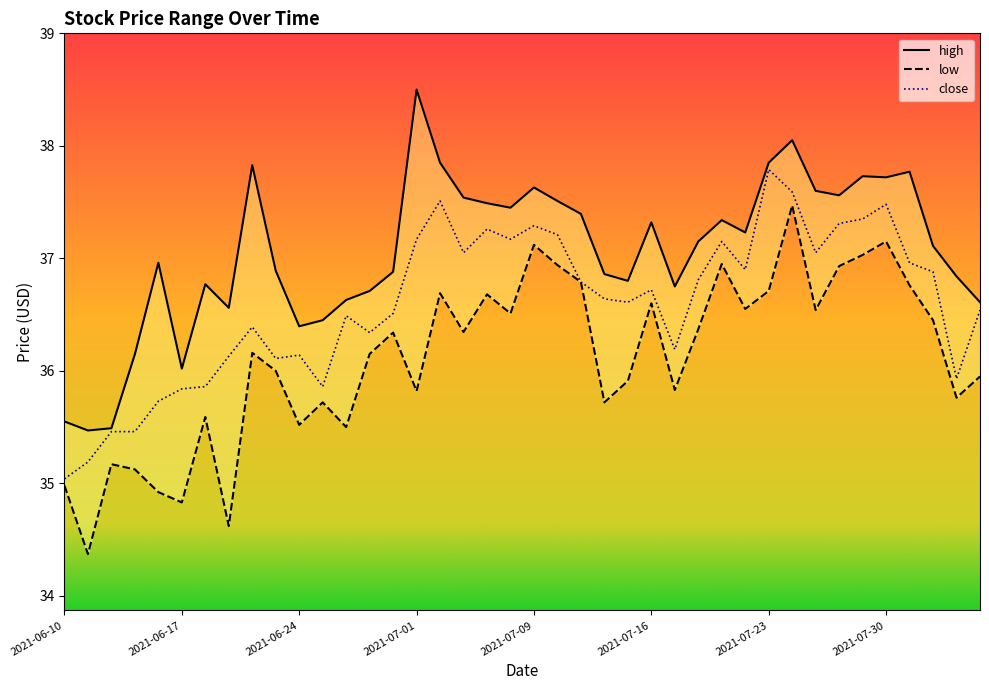

Which series has the largest total across all categories?

high